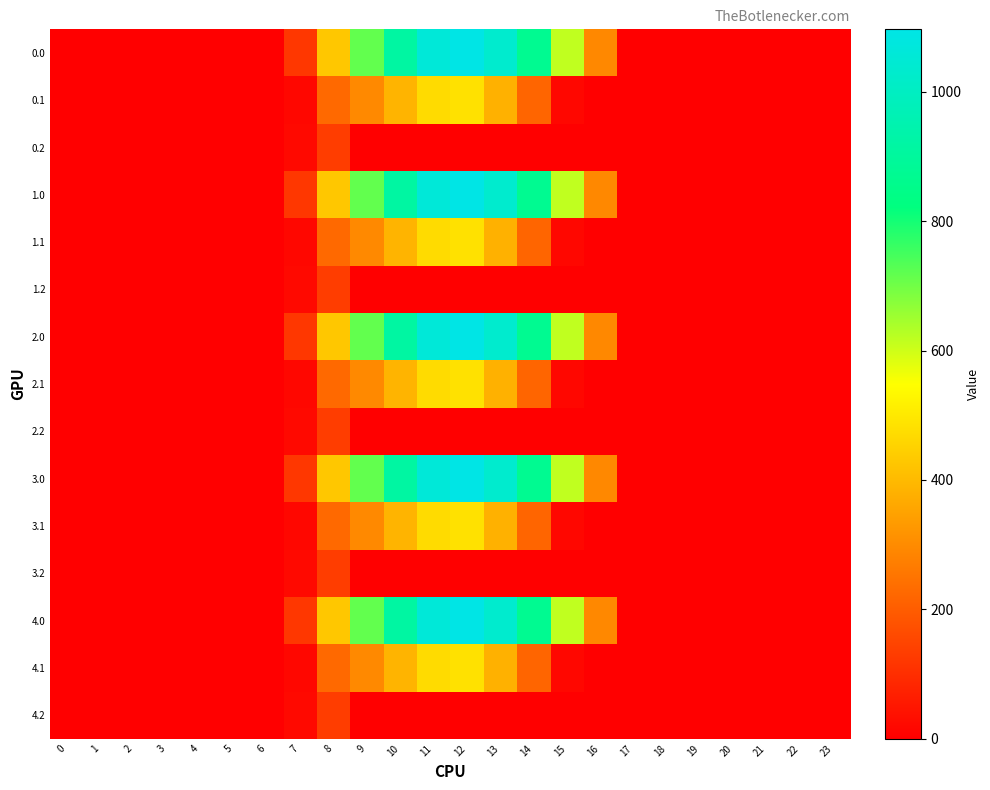

Between 15 and 21, which is larger?

15